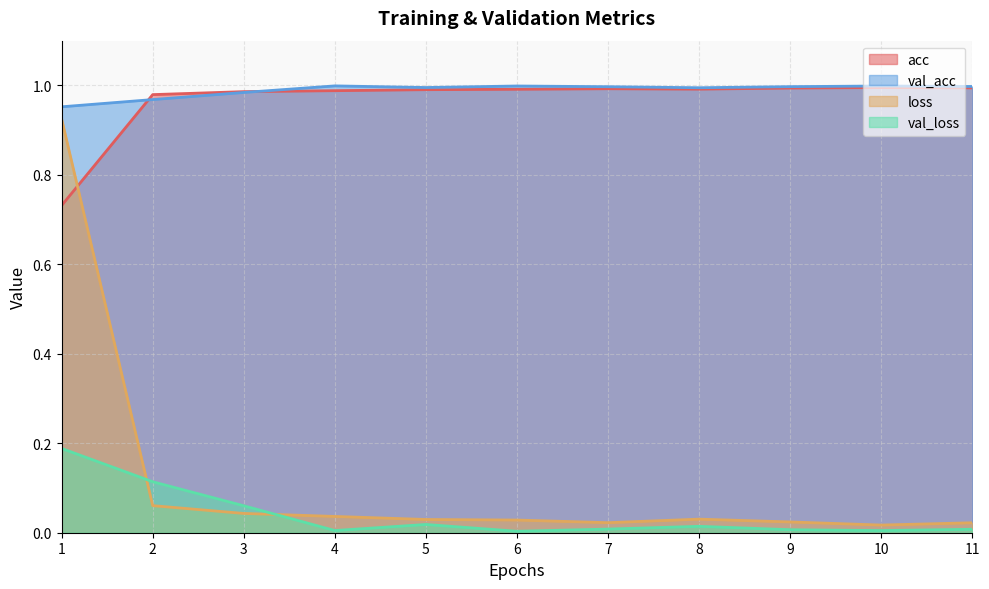

In val_acc, how many points are lower than both neighbors (excluding endpoints)?

2